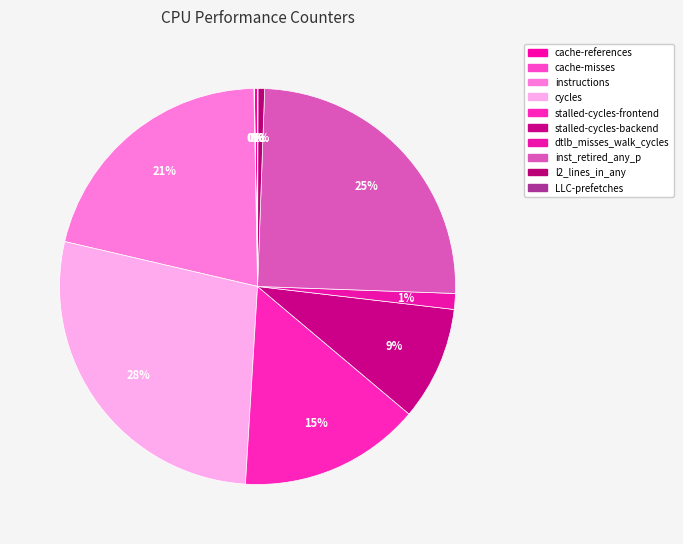

What percentage do dtlb_misses_walk_cycles and instructions together represent?

22.4%